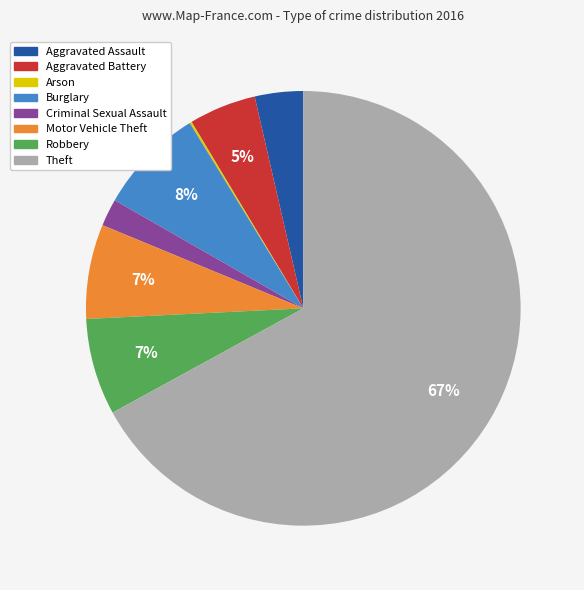

Is it true that Aggravated Battery is 16% of the pie?

False